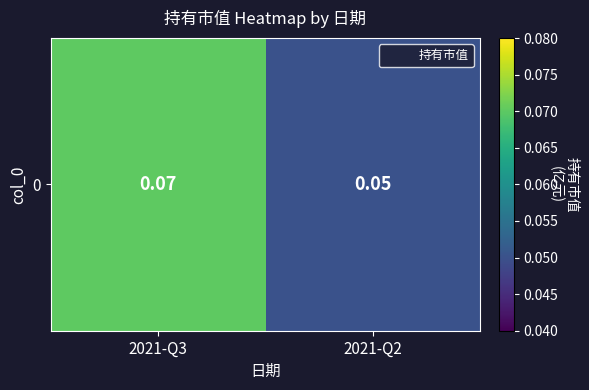

Rank the categories by value from lowest to highest.

2021-Q2, 2021-Q3